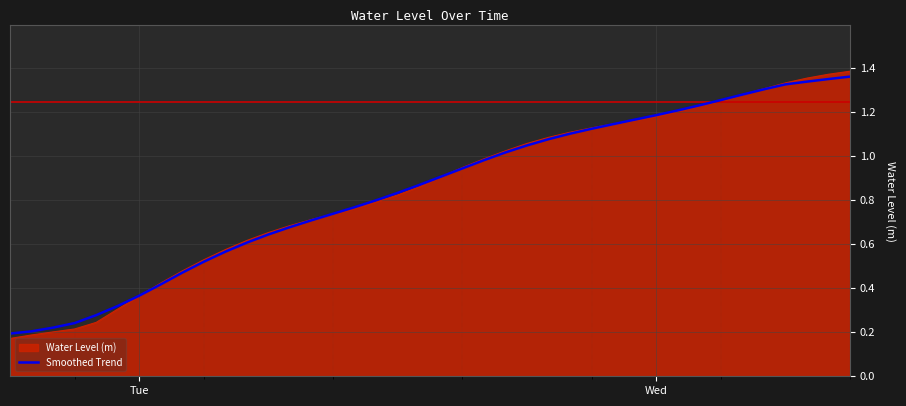

Which series has the widest spread of values?

Water Level (m)